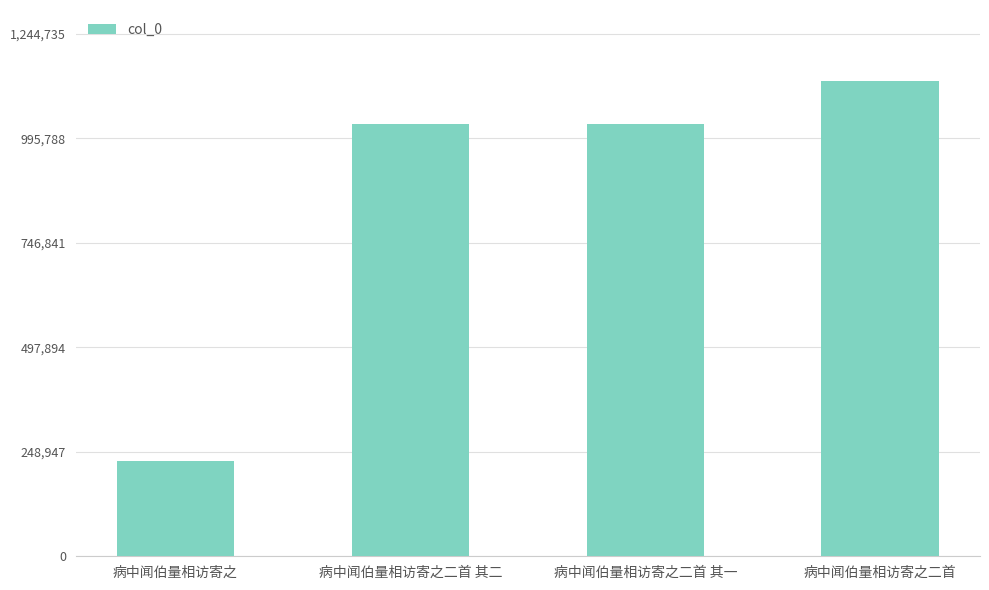

What is the label of the 3rd bar from the left?

病中闻伯量相访寄之二首 其一